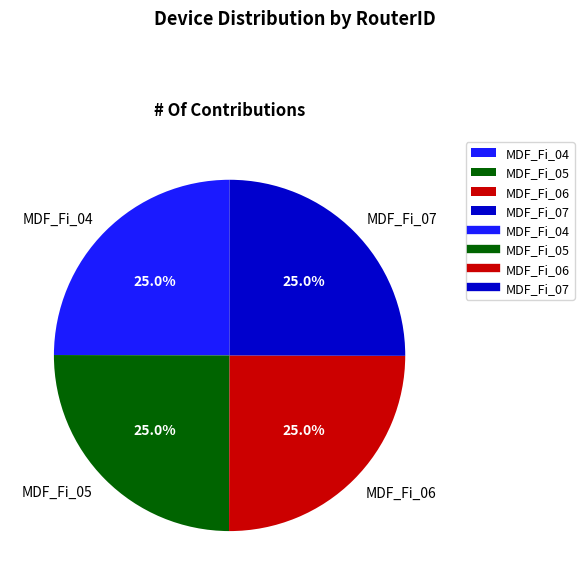

Is it true that MDF_Fi_06 is 16% of the pie?

False